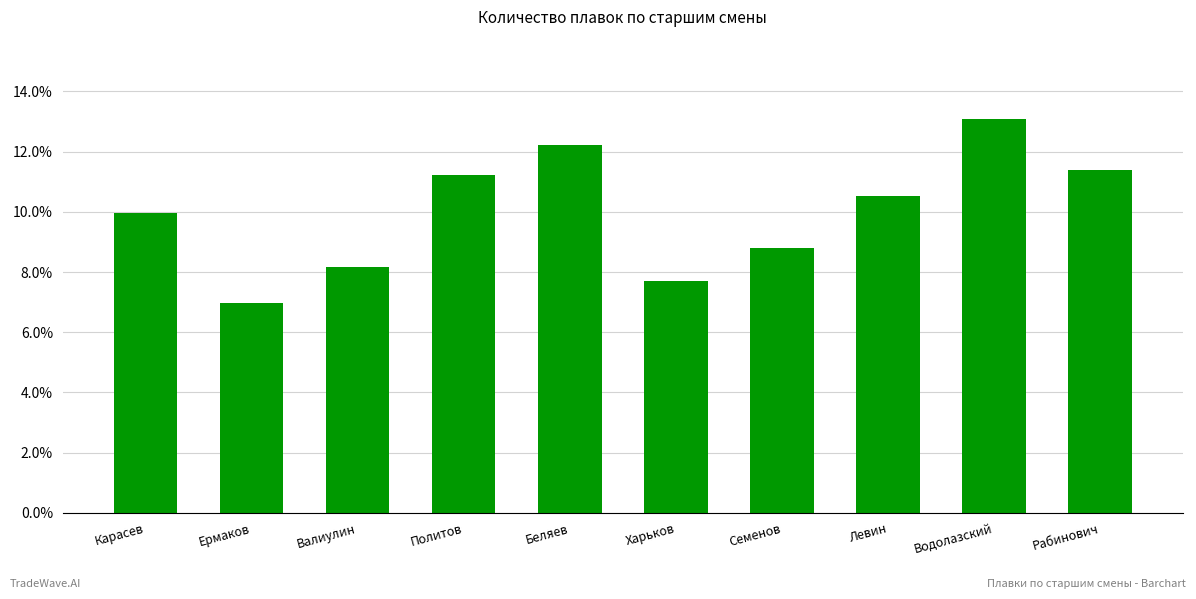

Are the bars horizontal?

No